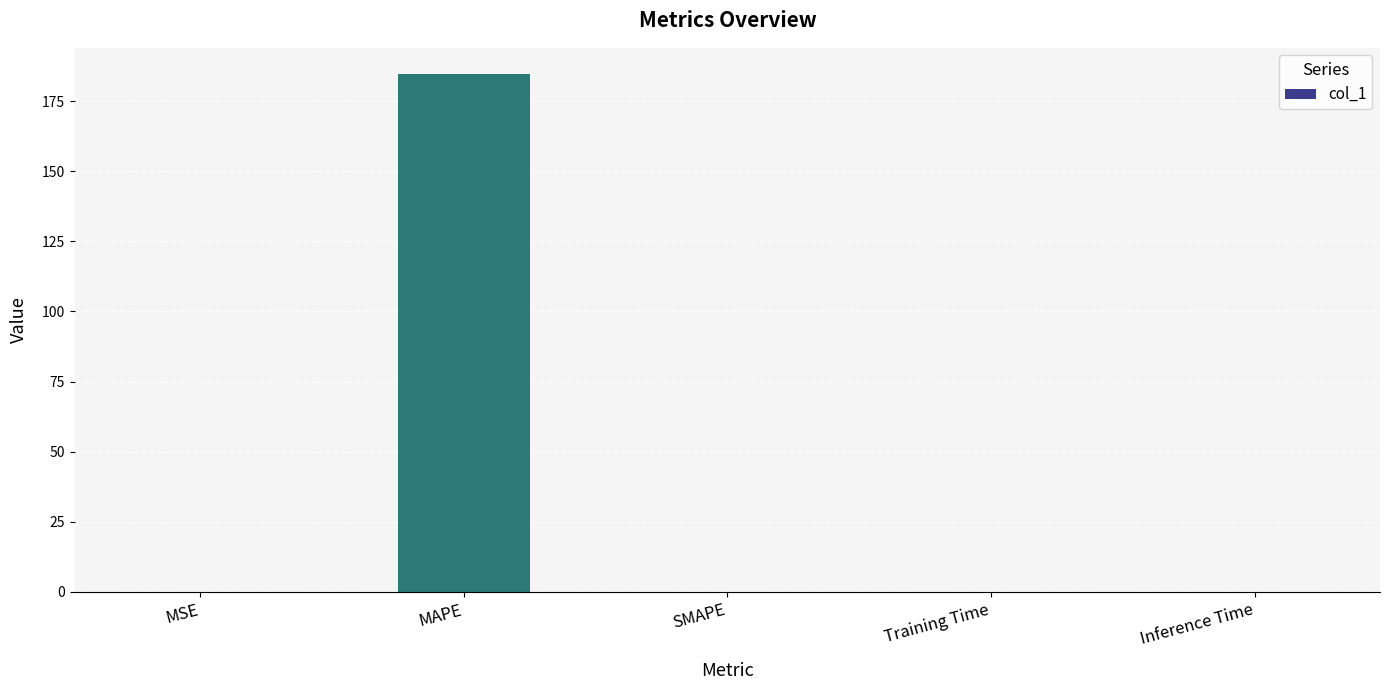

What is the greatest value displayed?

184.7